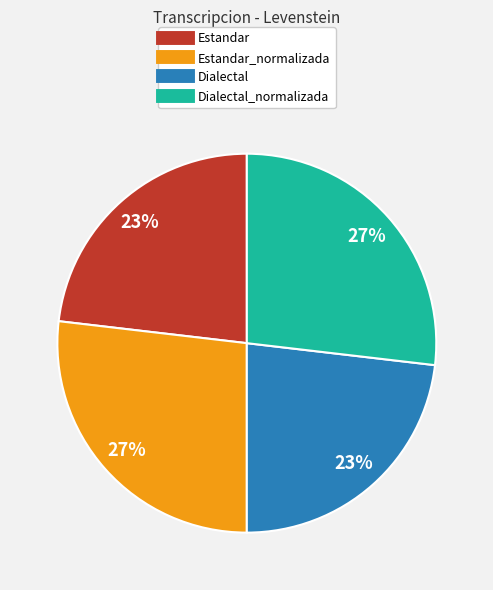

Does any single category account for the majority?

No